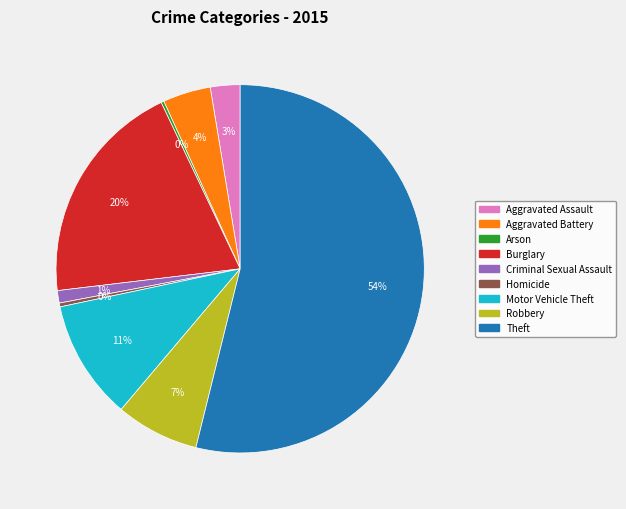

Is it true that Aggravated Battery is 4% of the pie?

True